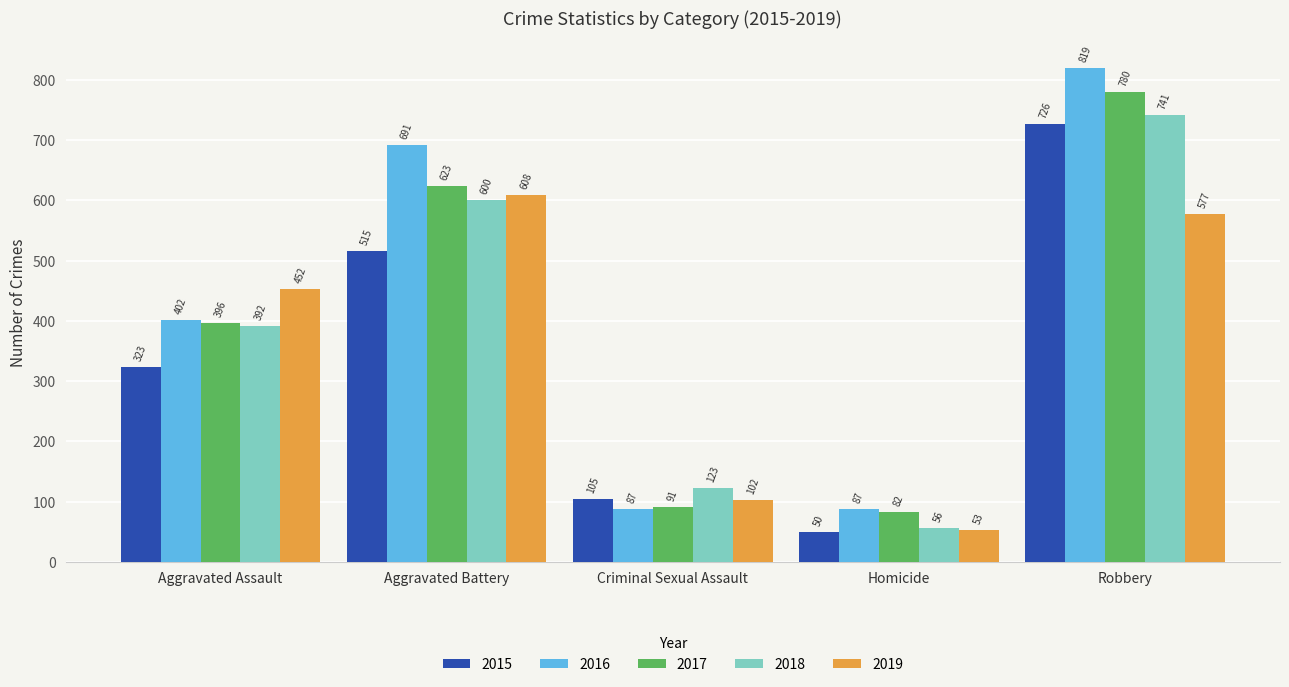

What value does the 2015 series have at Aggravated Assault, to the nearest 100?

300